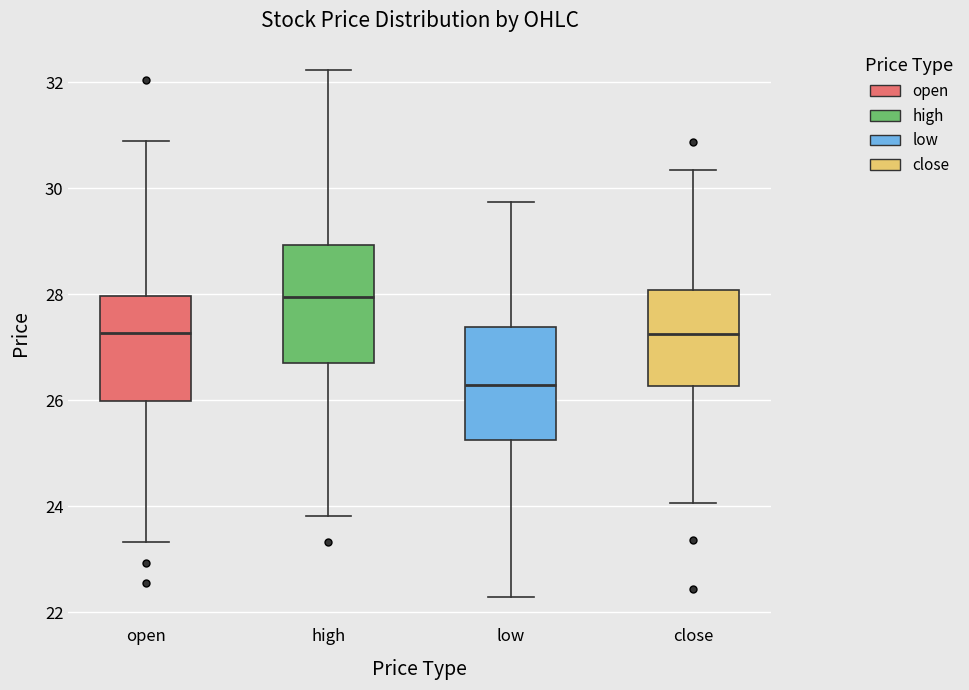

Reading left to right, transcribe this box plot: for each box, give where its median line is, the range the box spans, and where its two whiskers end, as read against the y-axis. The values are not printed on the chart, so give them approximately, as read against the axis.

open: median 27.2, box 26.0 to 28.0, whiskers 23.4 to 30.8
high: median 28.0, box 26.8 to 29.0, whiskers 23.8 to 32.2
low: median 26.2, box 25.2 to 27.4, whiskers 22.2 to 29.8
close: median 27.2, box 26.2 to 28.0, whiskers 24.0 to 30.4